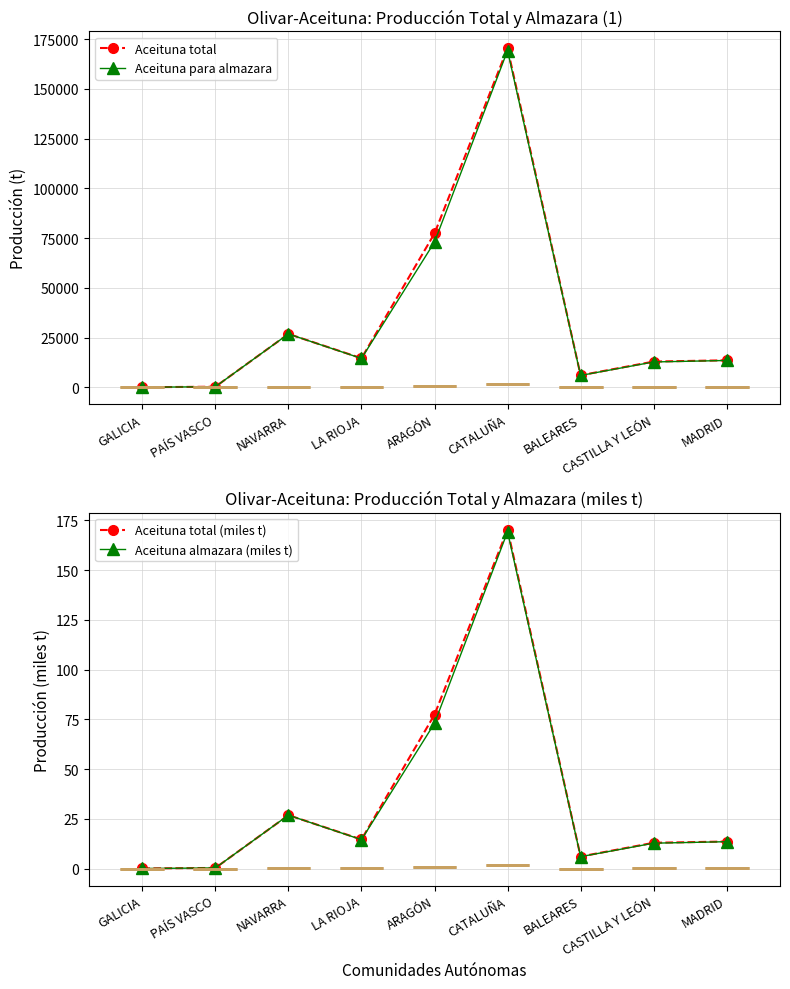

What is the sum of the Aceituna total (miles t) values at MADRID and PAÍS VASCO?

14.0